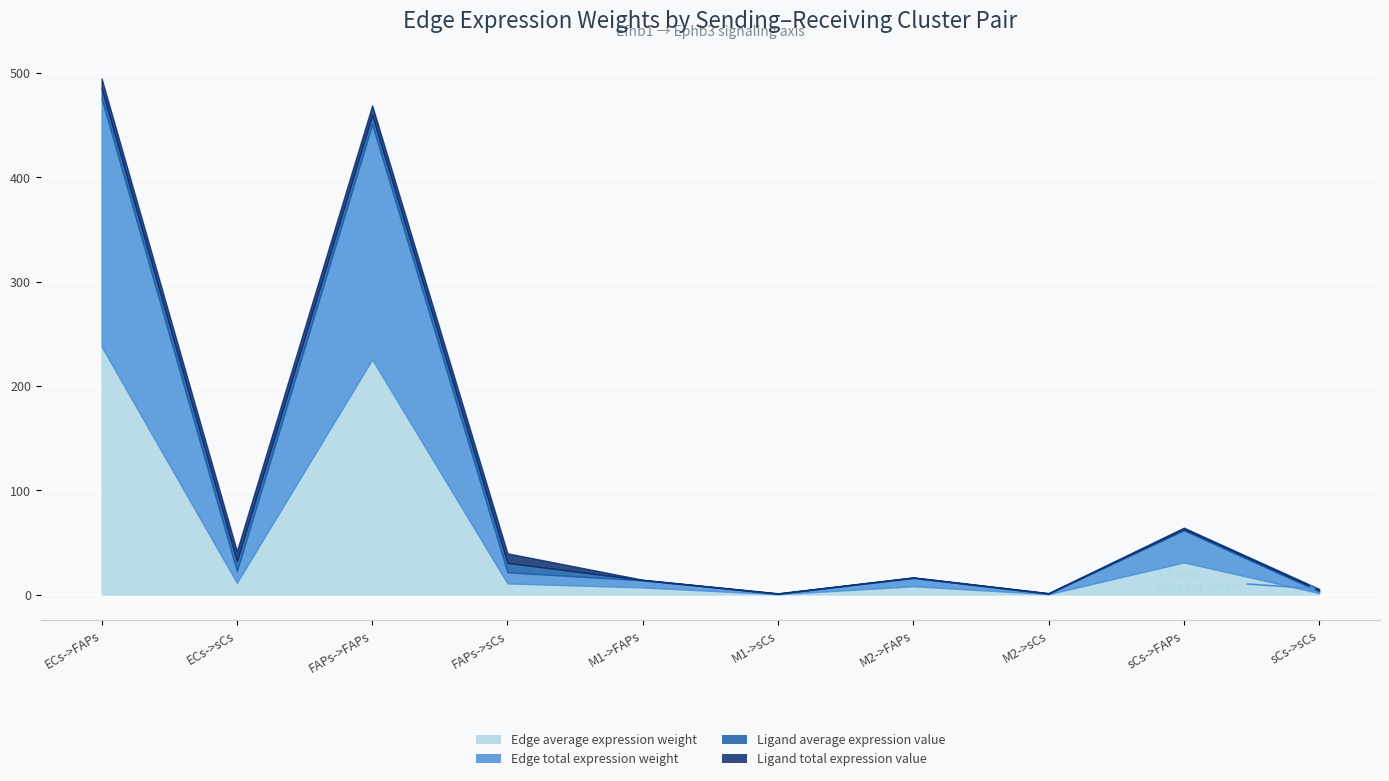

True or false: Edge average expression weight and Ligand average expression value cross at least once.

False